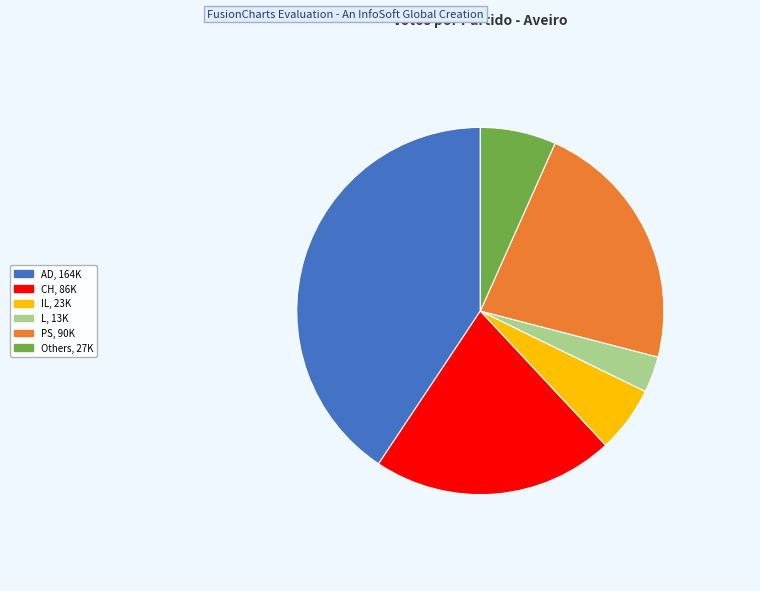

Is there a majority slice in this chart?

No